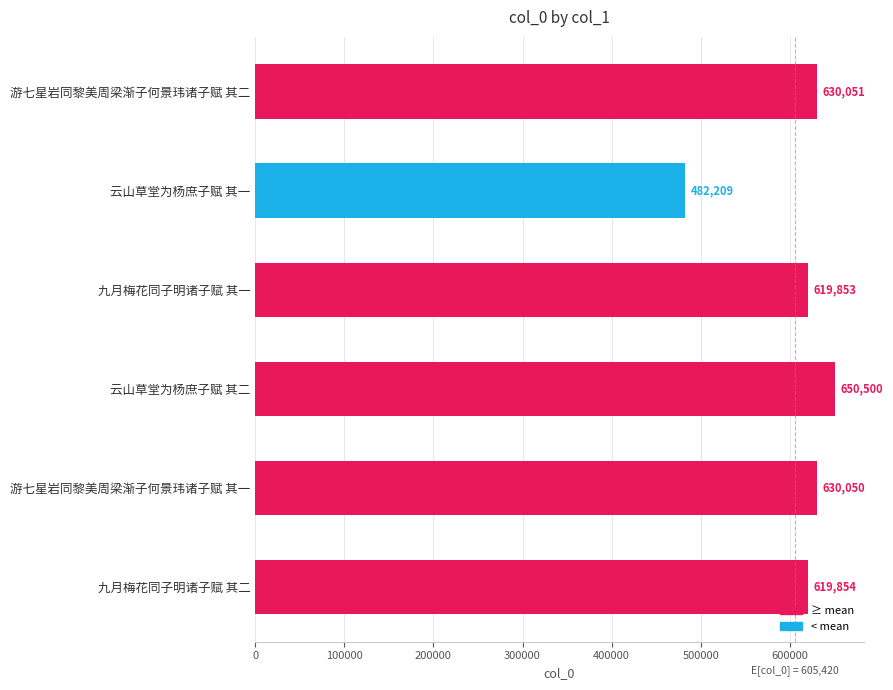

Reading top to bottom, extract all data points from this chart.

游七星岩同黎美周梁渐子何景玮诸子赋 其二=630051	云山草堂为杨庶子赋 其一=482209	九月梅花同子明诸子赋 其一=619853	云山草堂为杨庶子赋 其二=650500	游七星岩同黎美周梁渐子何景玮诸子赋 其一=630050	九月梅花同子明诸子赋 其二=619854